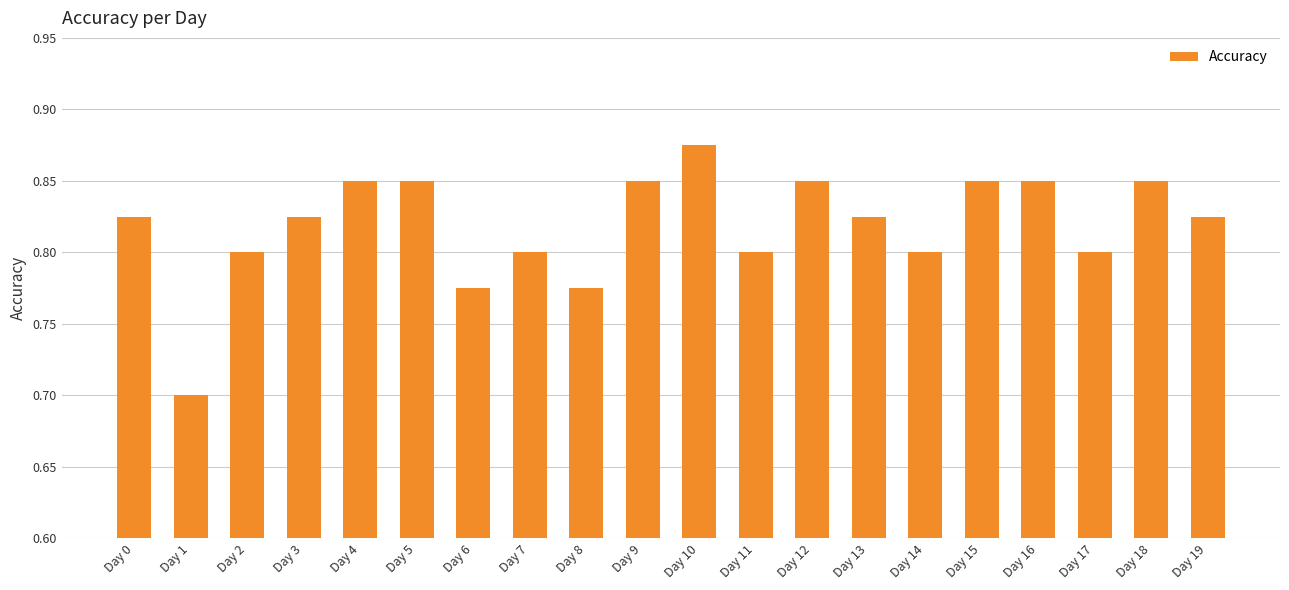

At which category does the chart reach its minimum across all series?

Day 1